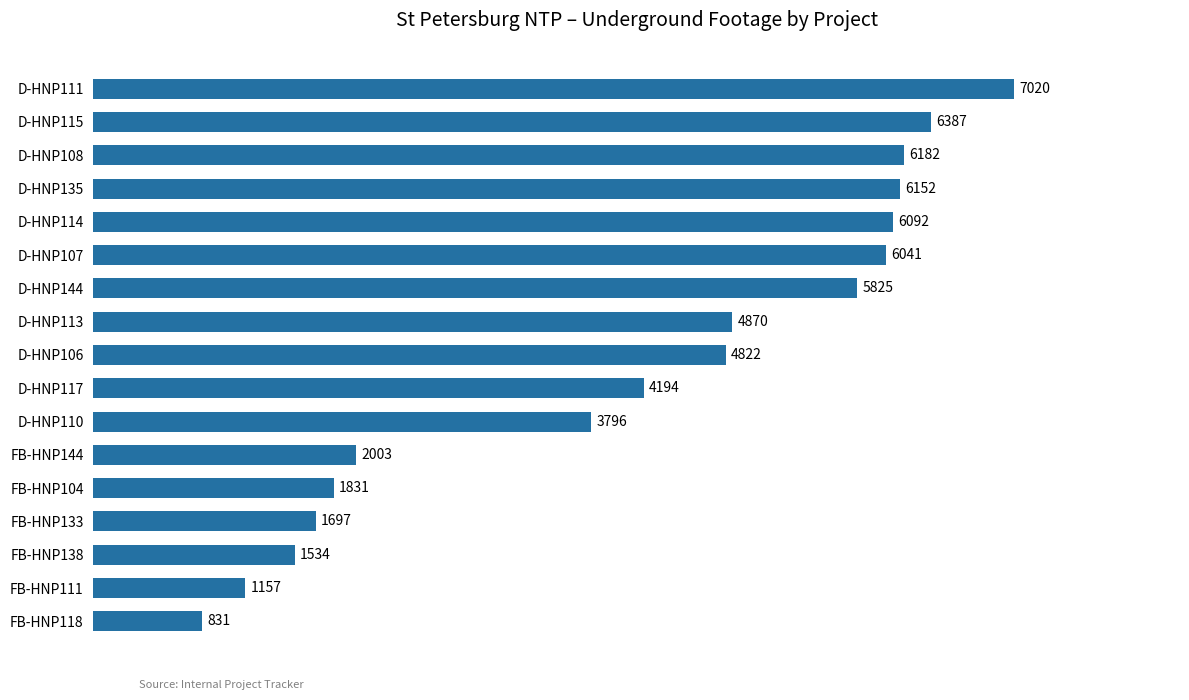

Between D-HNP135 and D-HNP111, which is larger?

D-HNP111